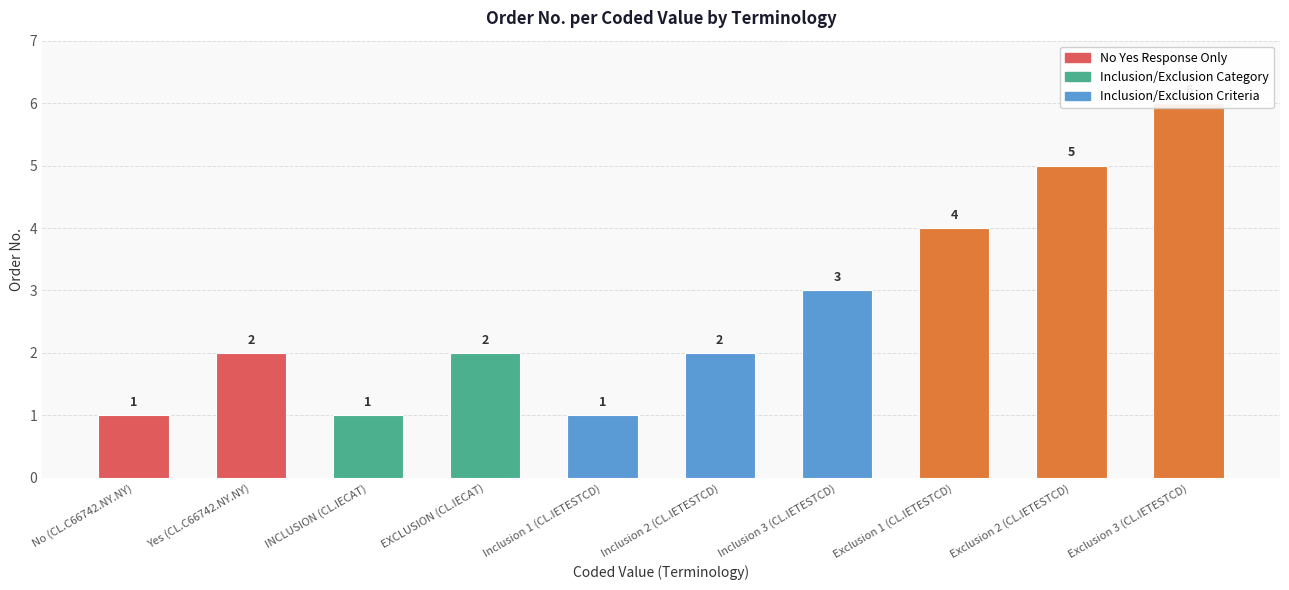

Reading left to right, list all the values displayed in this chart.

1	2	1	2	1	2	3	4	5	6